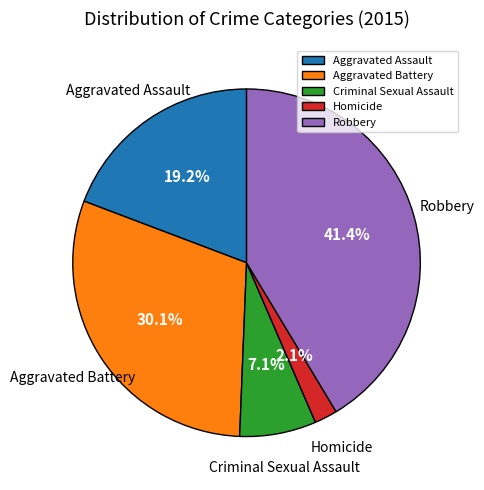

To the nearest percent, what is the difference between the largest and smallest slice percentages?

39%